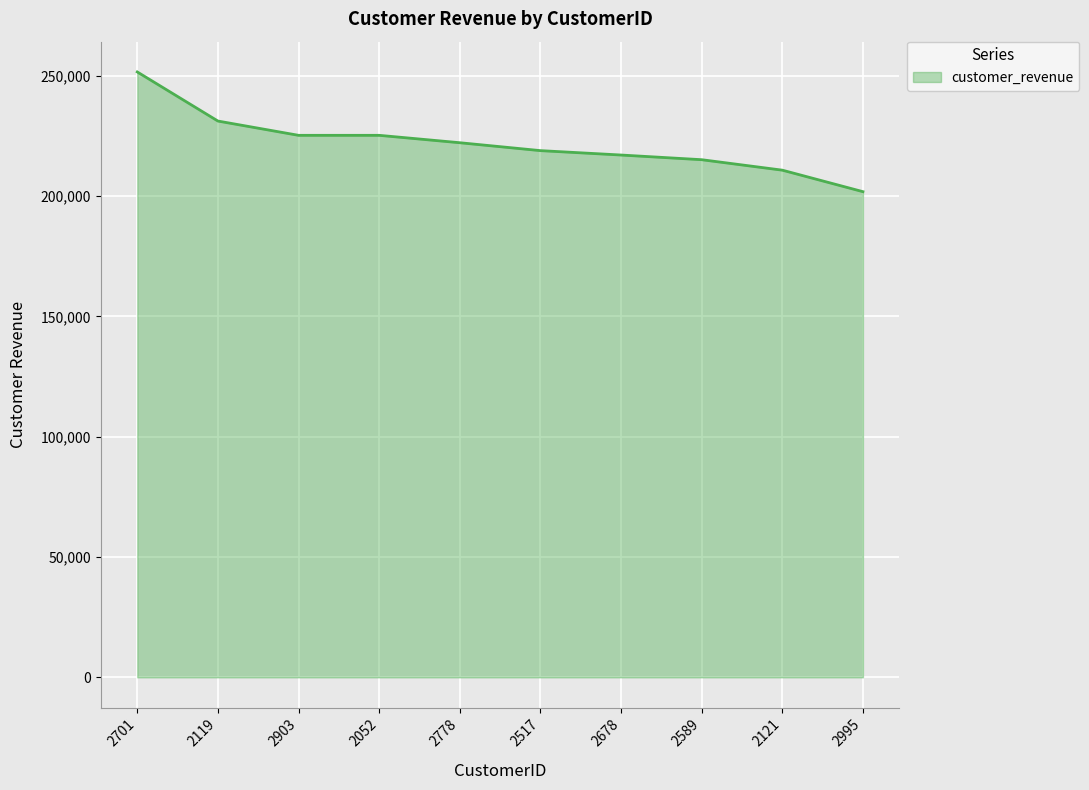

What is the approximate value at 2589?

215116.9